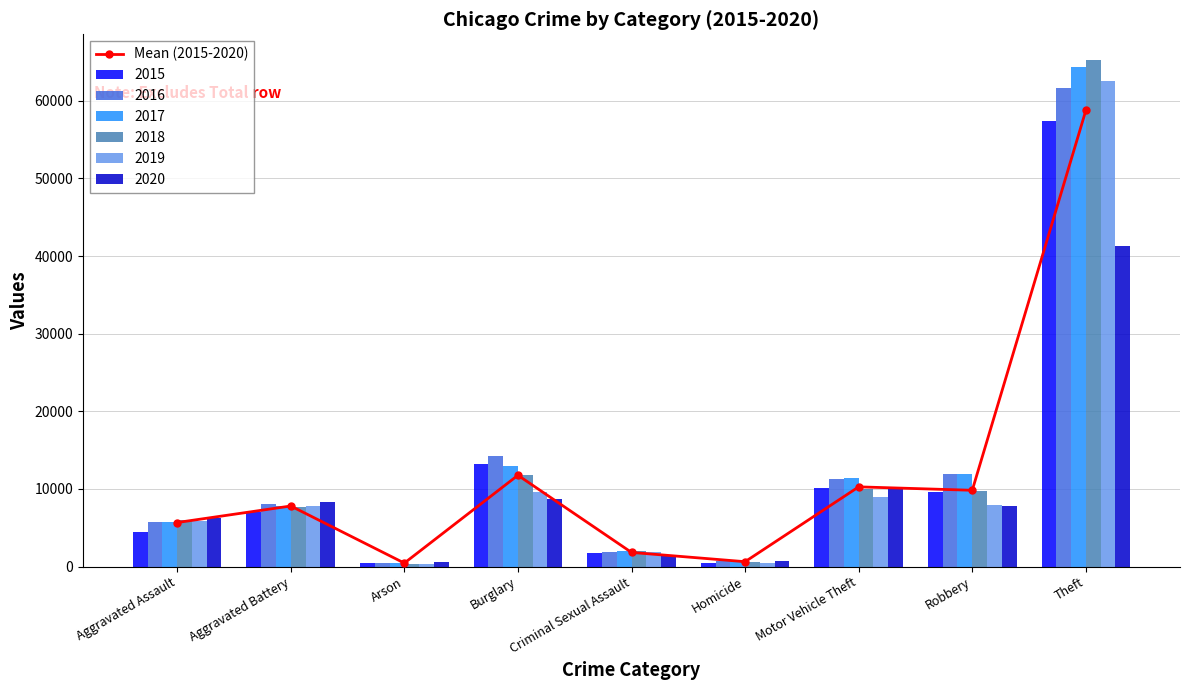

What is the label of the 5th bar from the right?

Criminal Sexual Assault